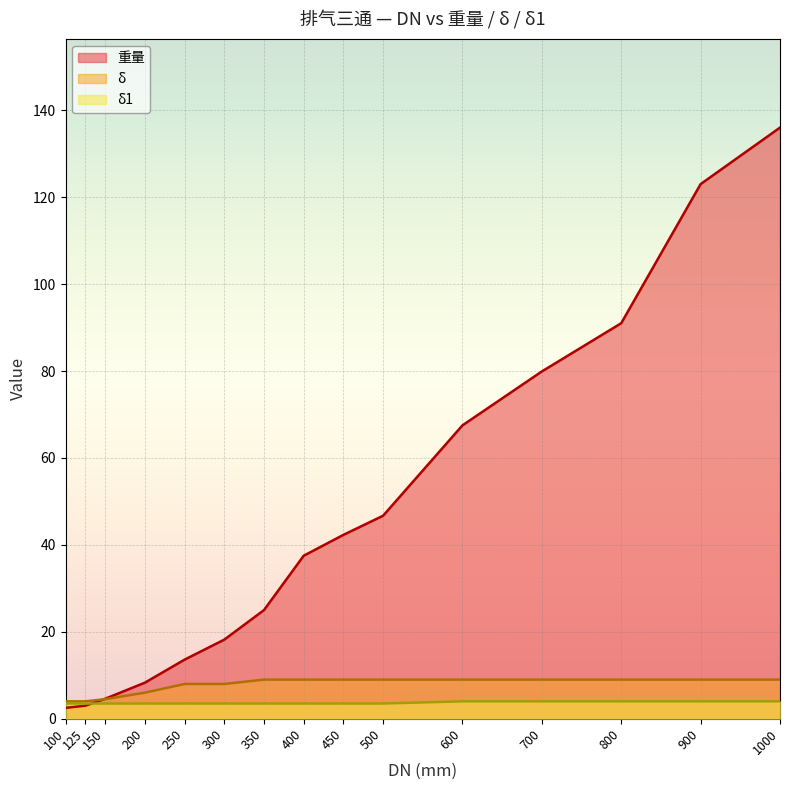

Where is δ1 nearest to the value 3?

100